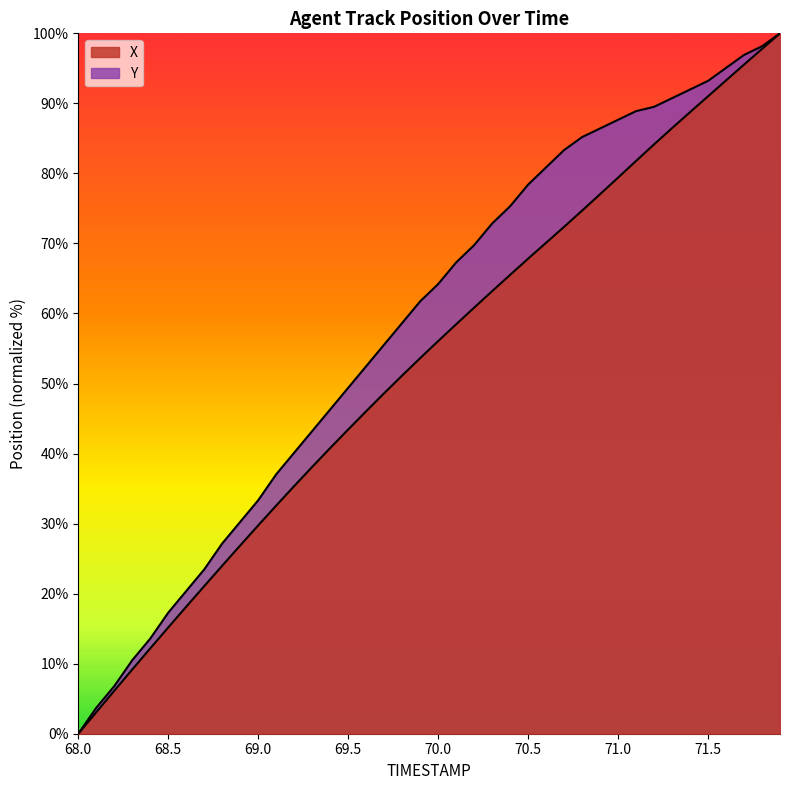

Is the value of Y at 70.3 greater than the value of X at 69.9?

Yes